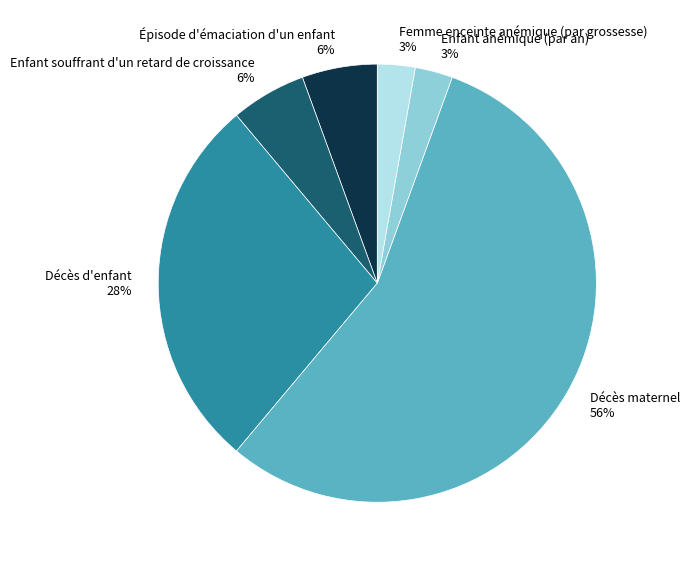

True or false: Enfant souffrant d'un retard de croissance accounts for 6% of the total.

True